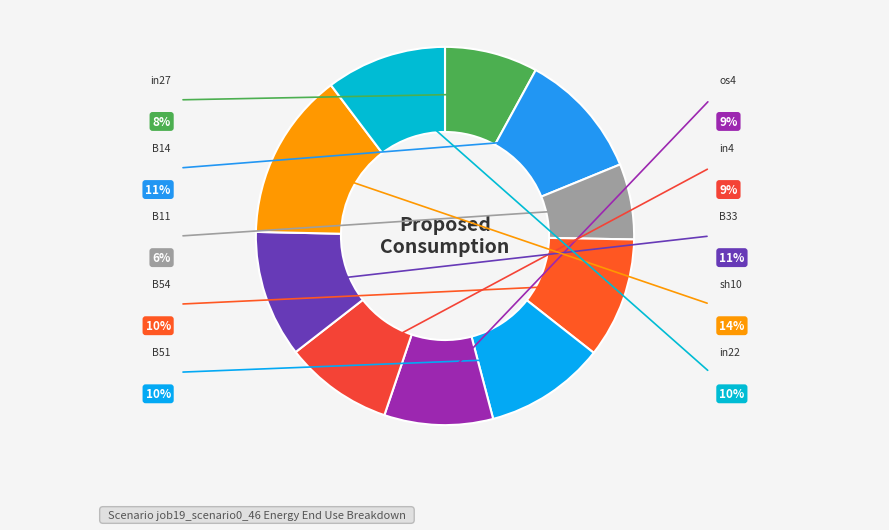

To the nearest percent, what is the average slice percentage?

10%